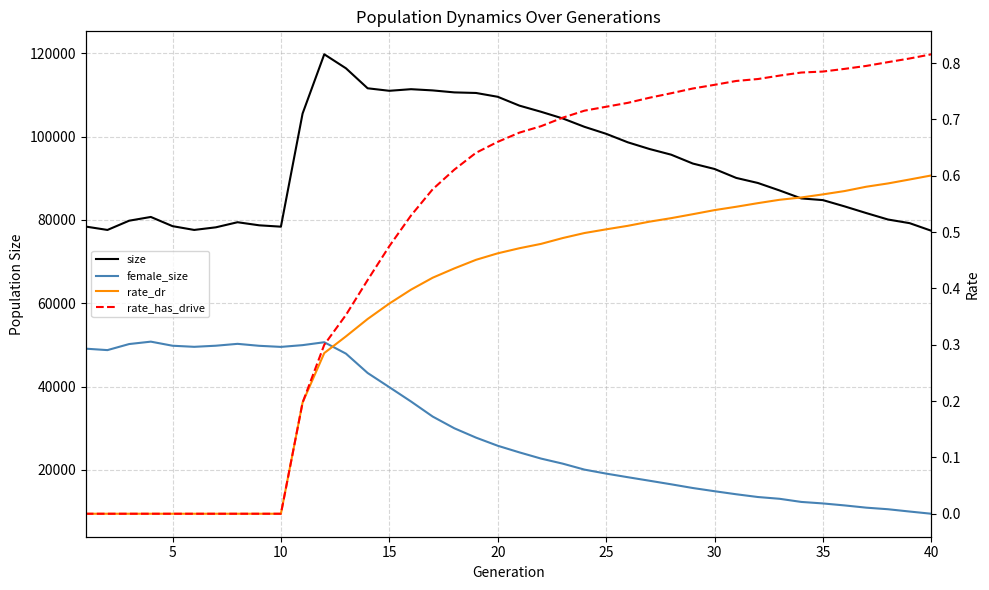

What is the maximum value for rate_dr?

0.6